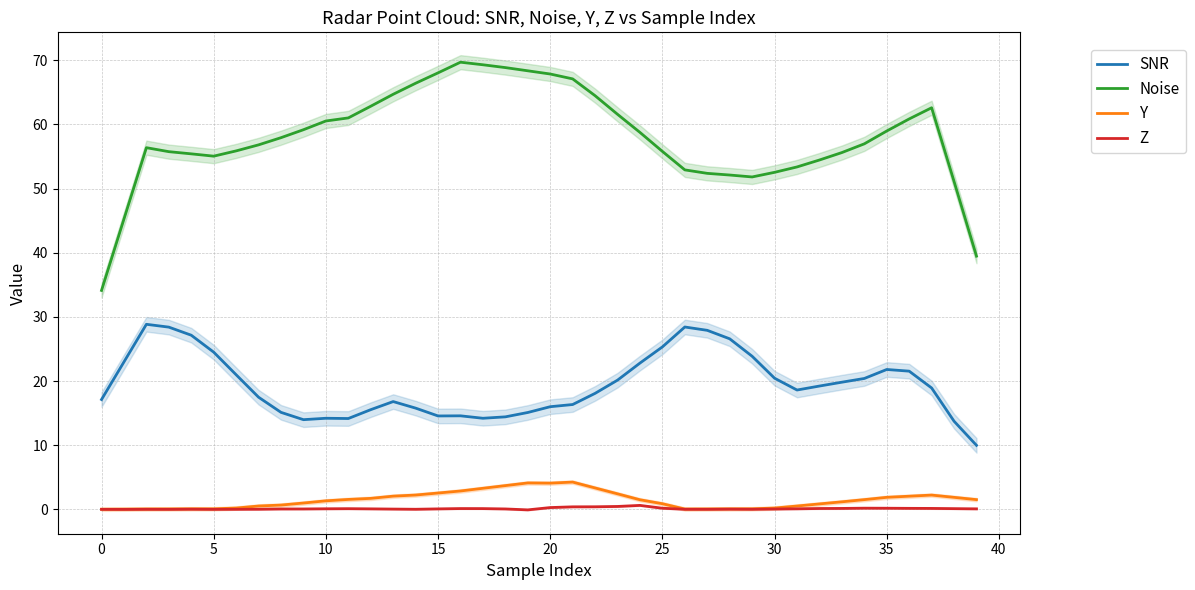

What is the value of the Noise point at the 8th from the left?

56.8